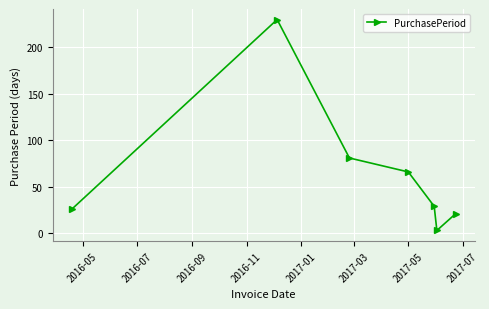

What is the difference between the maximum and second lowest values?

209